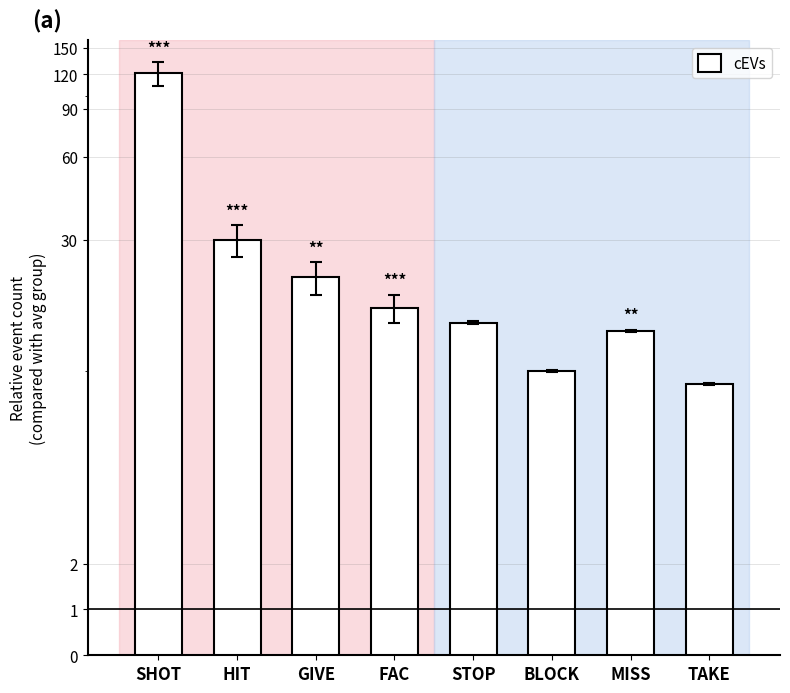

Does the chart contain stacked bars?

No